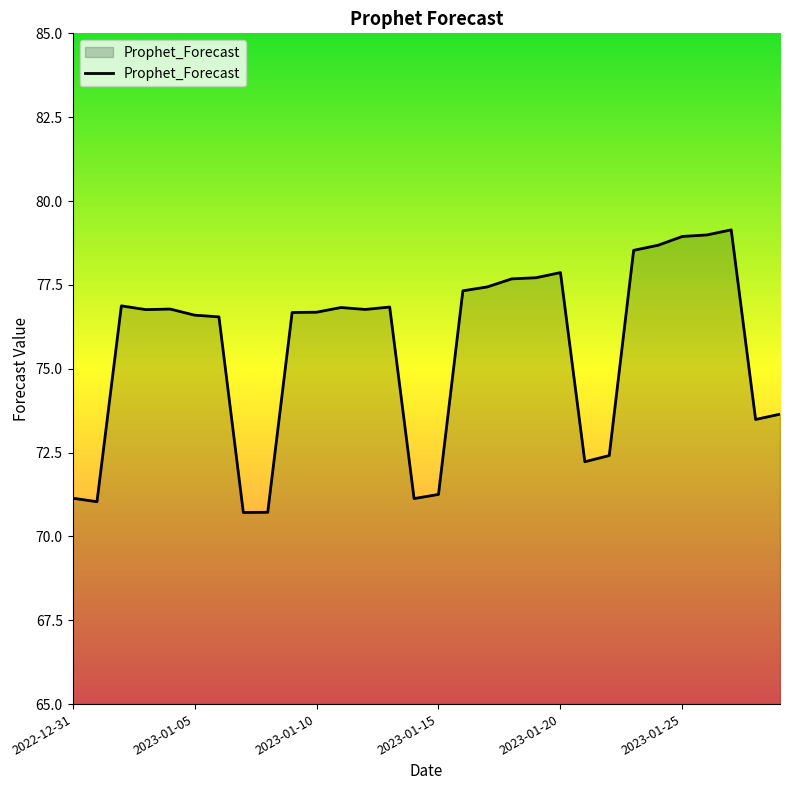

What is the difference between the maximum and minimum values?

8.4